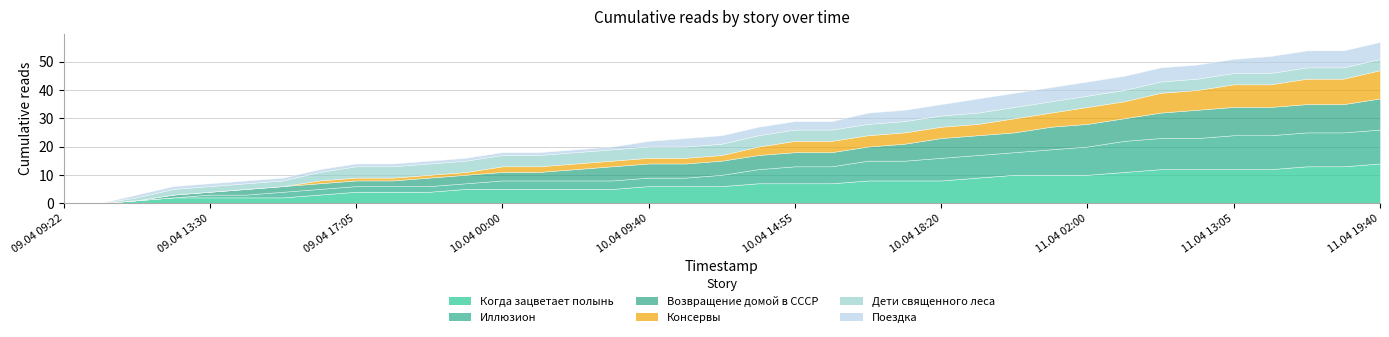

Reading left to right, transcribe all the data shown in this chart.

Когда зацветает полынь: 0	0	1	2	2	2	2	3	4	4	4	5	5	5	5	5	6	6	6	7	7	7	8	8	8	9	10	10	10	11	12	12	12	12	13	13	14
Иллюзион: 0	0	0	0	1	1	2	2	2	2	2	2	3	3	3	3	3	3	4	5	6	6	7	7	8	8	8	9	10	11	11	11	12	12	12	12	12
Возвращение домой в СССР: 0	0	0	1	1	2	2	2	2	2	3	3	3	3	4	5	5	5	5	5	5	5	5	6	7	7	7	8	8	8	9	10	10	10	10	10	11
Консервы: 0	0	0	0	0	0	0	1	1	1	1	1	2	2	2	2	2	2	2	3	4	4	4	4	4	4	5	5	6	6	7	7	8	8	9	9	10
Дети священного леса: 0	0	1	2	2	2	2	3	4	4	4	4	4	4	4	4	4	4	4	4	4	4	4	4	4	4	4	4	4	4	4	4	4	4	4	4	4
Поездка: 0	0	1	1	1	1	1	1	1	1	1	1	1	1	1	1	2	3	3	3	3	3	4	4	4	5	5	5	5	5	5	5	5	6	6	6	6